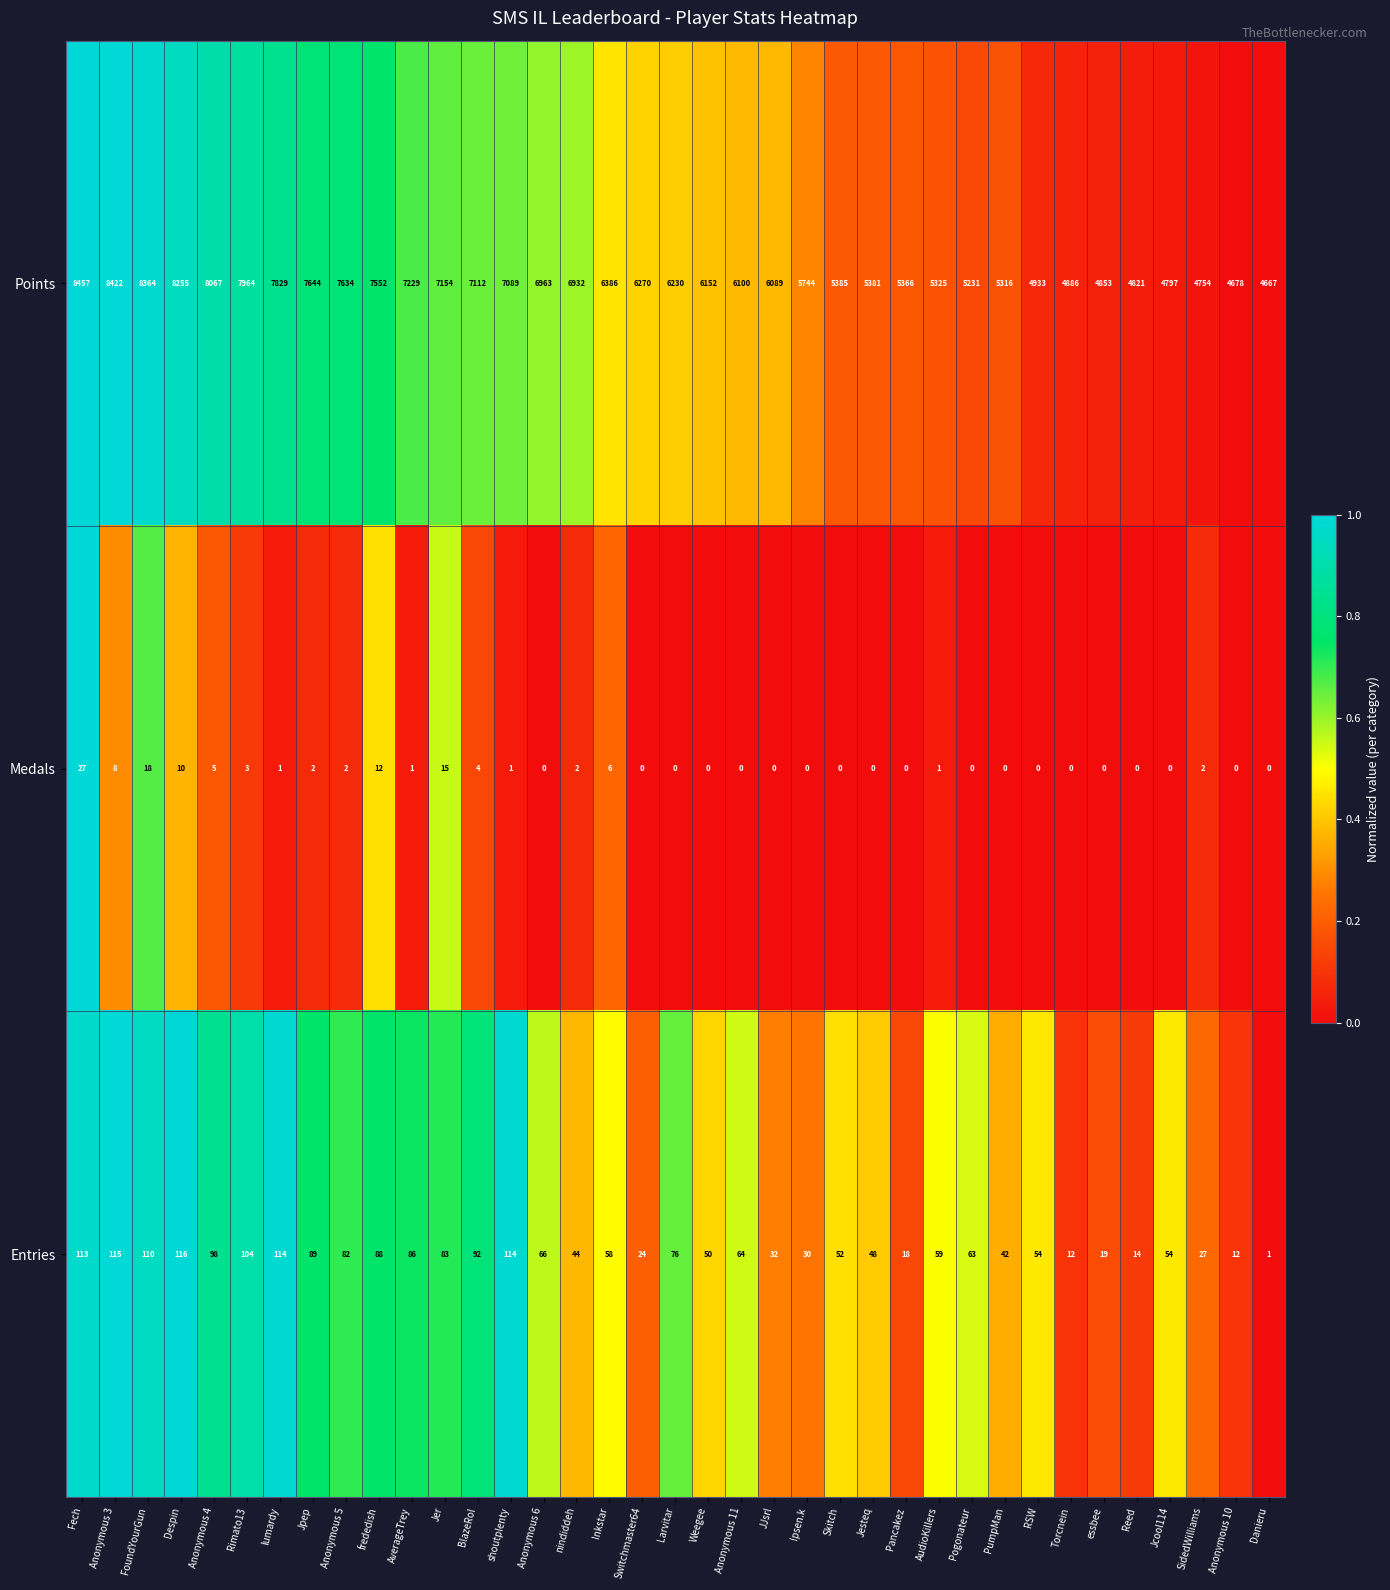

At which label is Entries closest to 58?

Inkstar